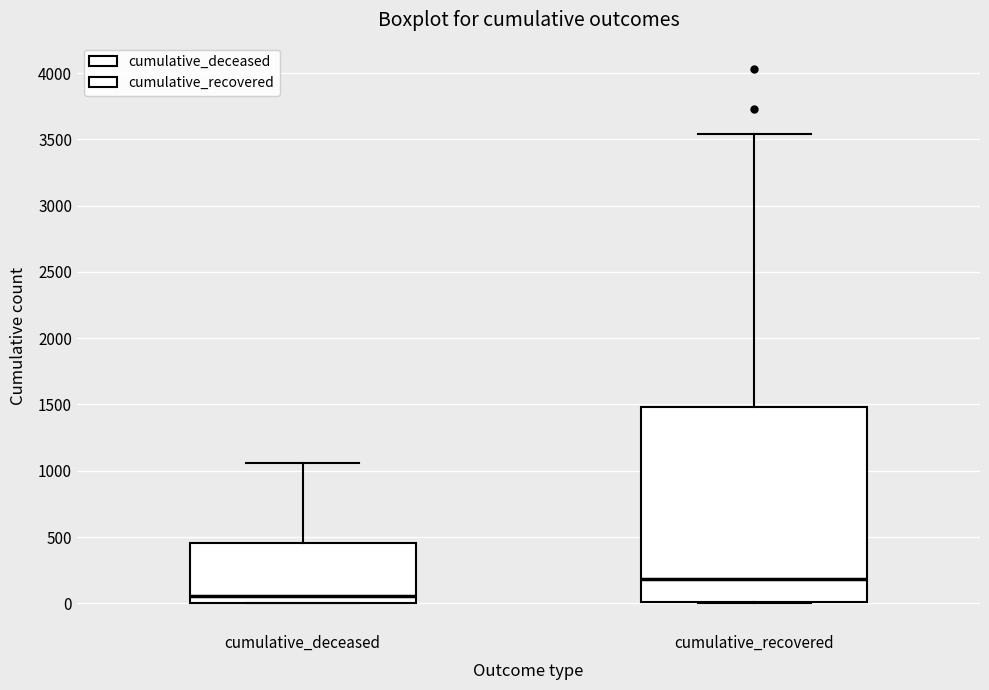

Reading left to right, read every box against the y-axis: the position of its median line, the range the box covers, and the ends of its whiskers. The values are not printed on the chart, so give them approximately, as read against the axis.

cumulative_deceased: median 50, box 0 to 450, whiskers 0 to 1050
cumulative_recovered: median 200, box 0 to 1500, whiskers 0 to 3550